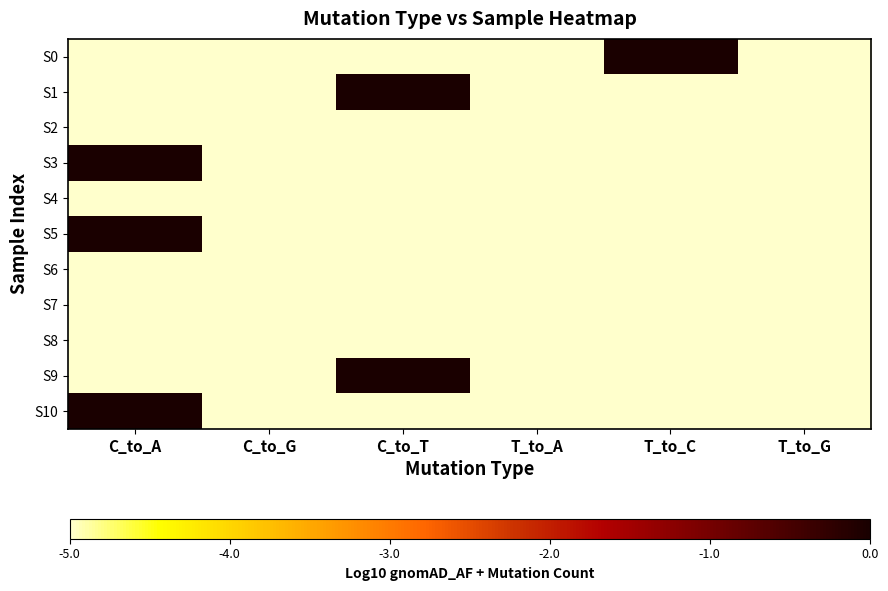

At how many categories does at least one series exceed -4?

3